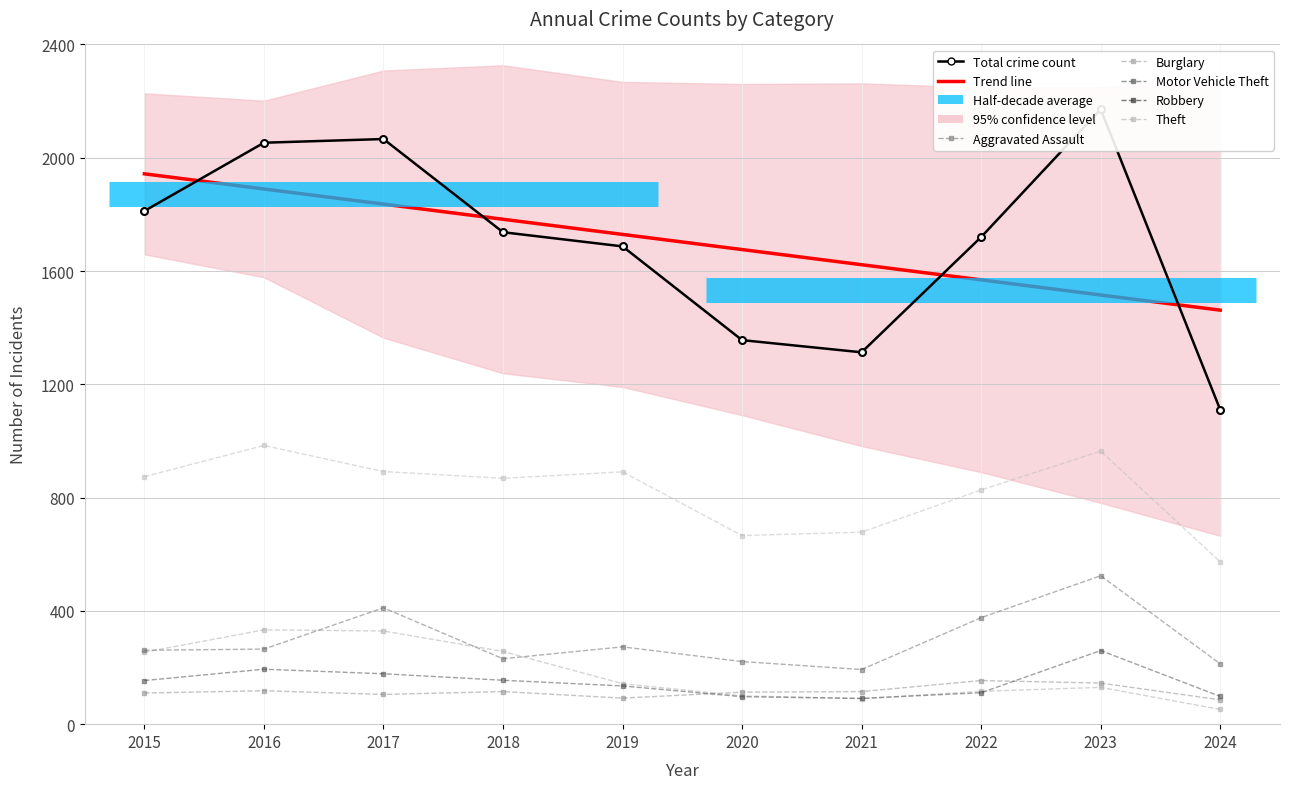

True or false: Aggravated Assault has a value of 123 at 2024.

False